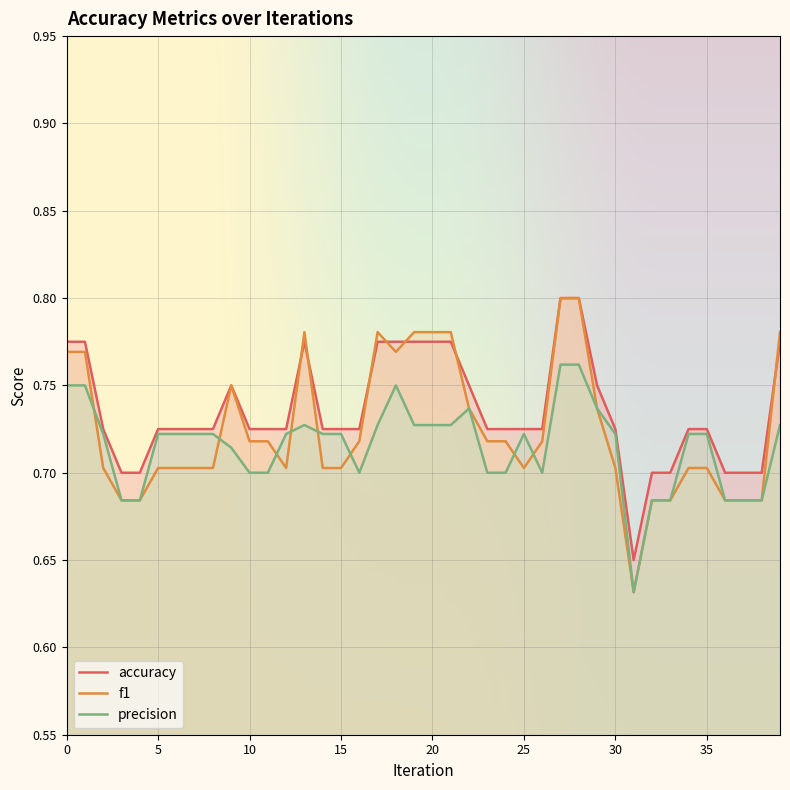

What is the value of the f1 point at the 4th from the left?

0.7